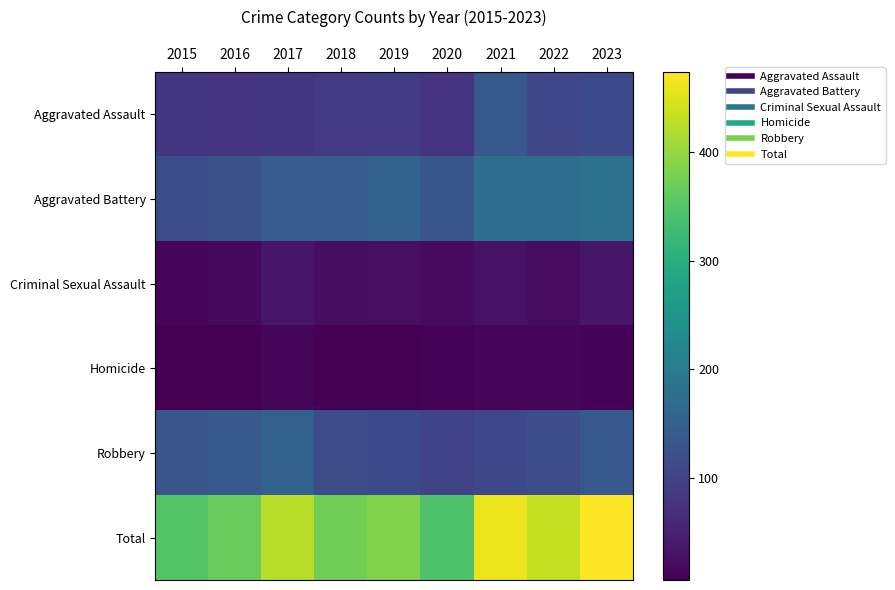

Reading right to left, extract all data points from this chart.

Aggravated Assault: 2023=112	2022=106	2021=135	2020=79	2019=90	2018=86	2017=81	2016=79	2015=82
Aggravated Battery: 2023=181	2022=176	2021=175	2020=132	2019=151	2018=140	2017=143	2016=125	2015=118
Criminal Sexual Assault: 2023=35	2022=22	2021=29	2020=19	2019=26	2018=24	2017=34	2016=17	2015=13
Homicide: 2023=11	2022=13	2021=14	2020=11	2019=7	2018=7	2017=15	2016=7	2015=6
Robbery: 2023=135	2022=116	2021=107	2020=102	2019=112	2018=115	2017=151	2016=137	2015=129
Total: 2023=474	2022=433	2021=460	2020=343	2019=386	2018=372	2017=424	2016=365	2015=348